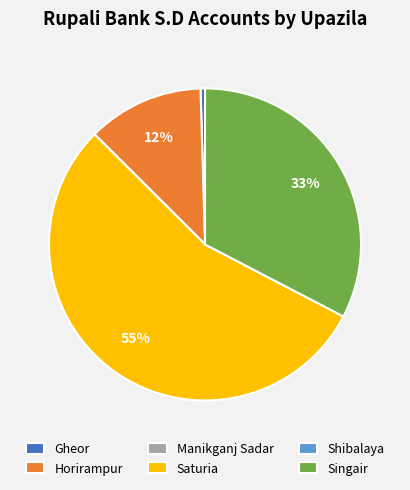

What is the ratio of the value at Singair to the value at Gheor?

70.5